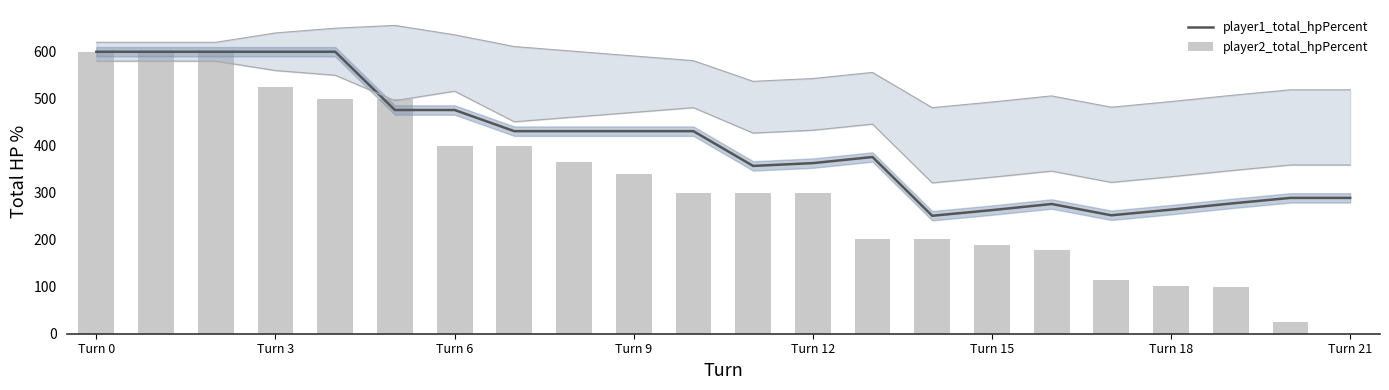

What is the total value across all series at 17?

366